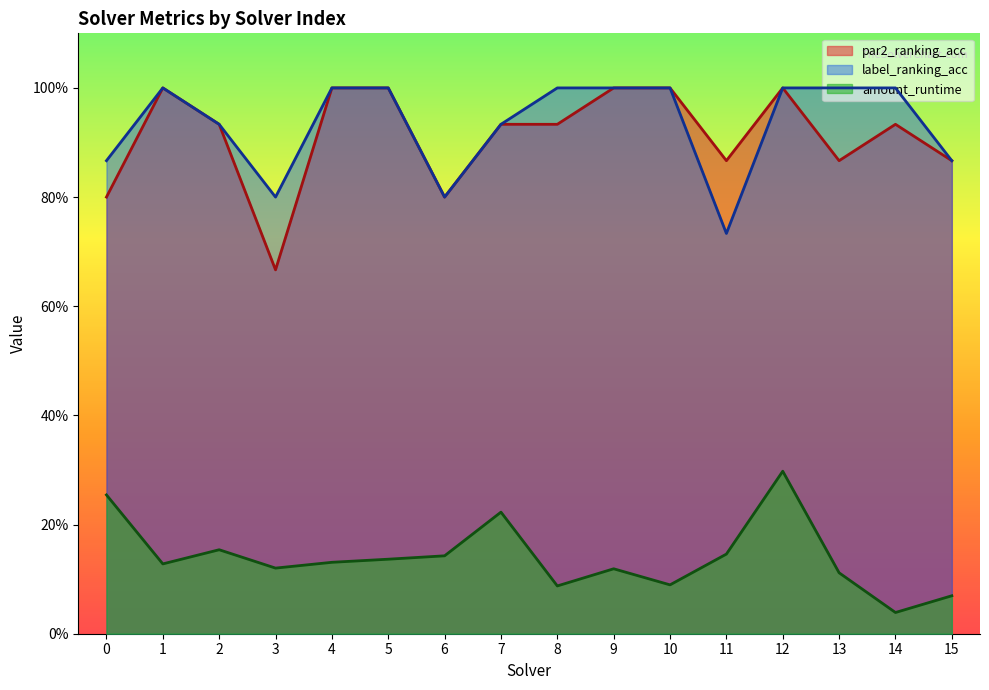

True or false: amount_runtime and par2_ranking_acc cross at least once.

False